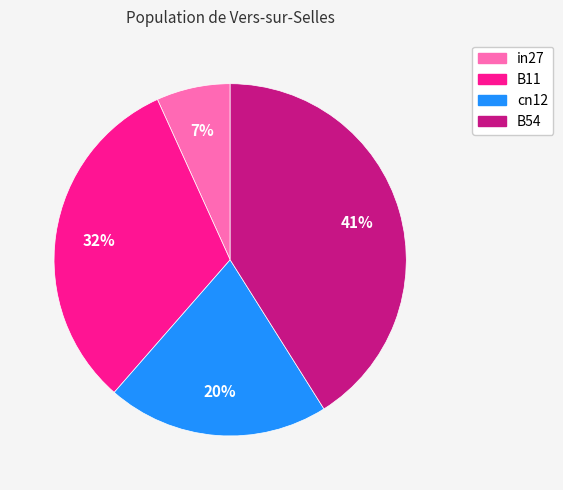

Is there a majority slice in this chart?

No